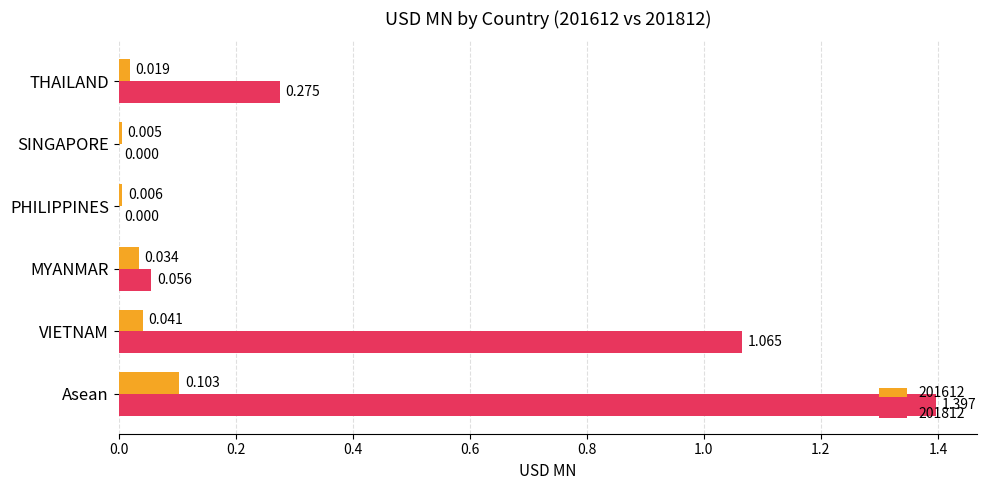

How many series are shown in this chart?

2